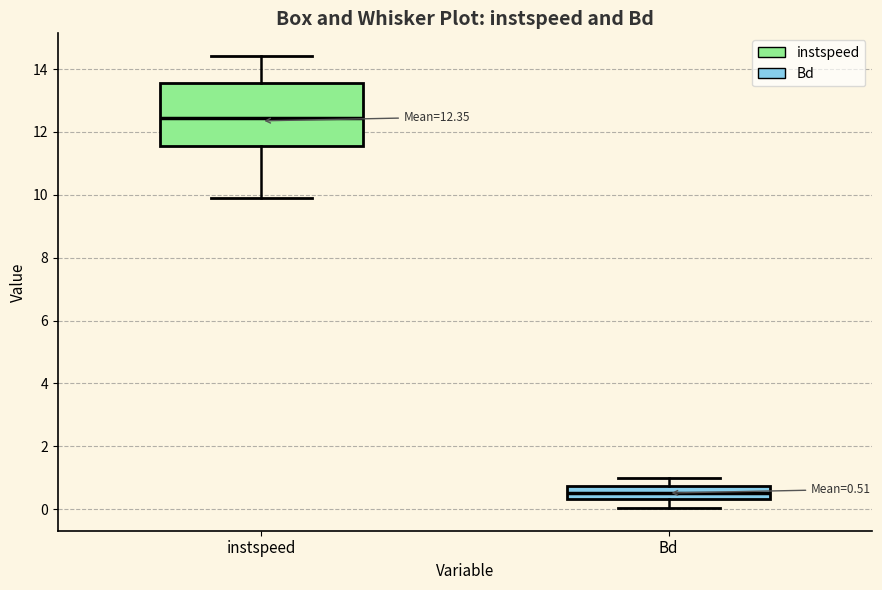

Which box's median line is the highest?

instspeed